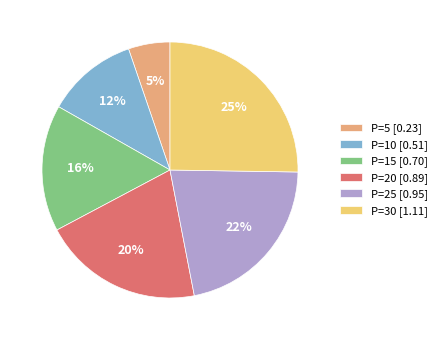

Does P=30 [1.11] account for over 50% of the chart?

No